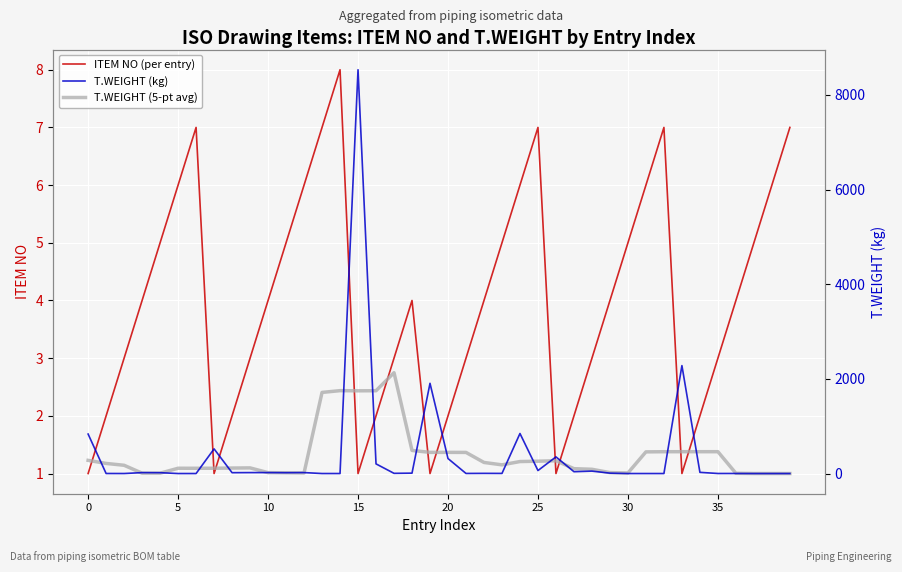

The value of ITEM NO (per entry) at 35 is 3. True or false?

True